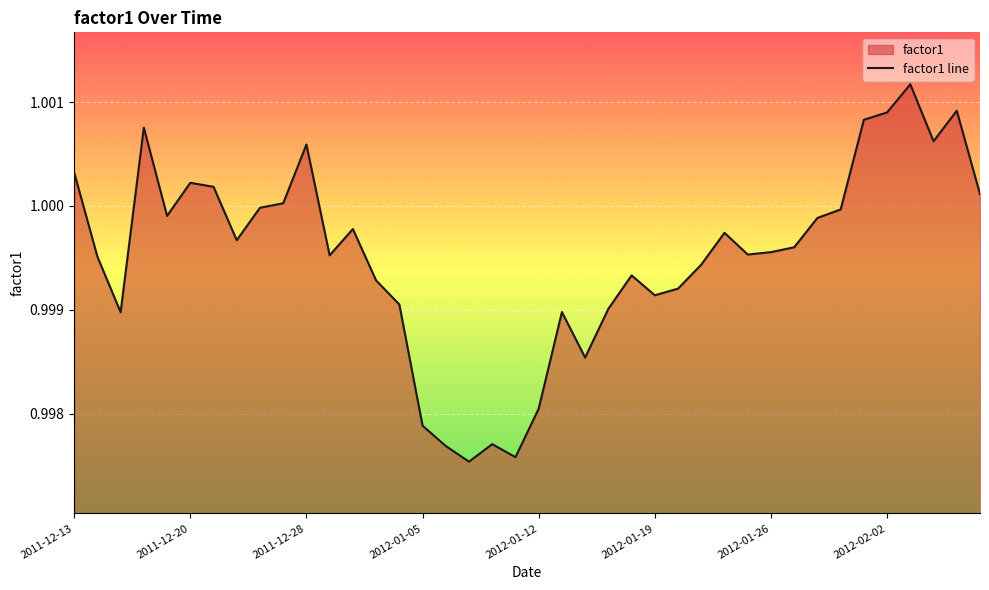

What position from the left is 2012-01-05?

16